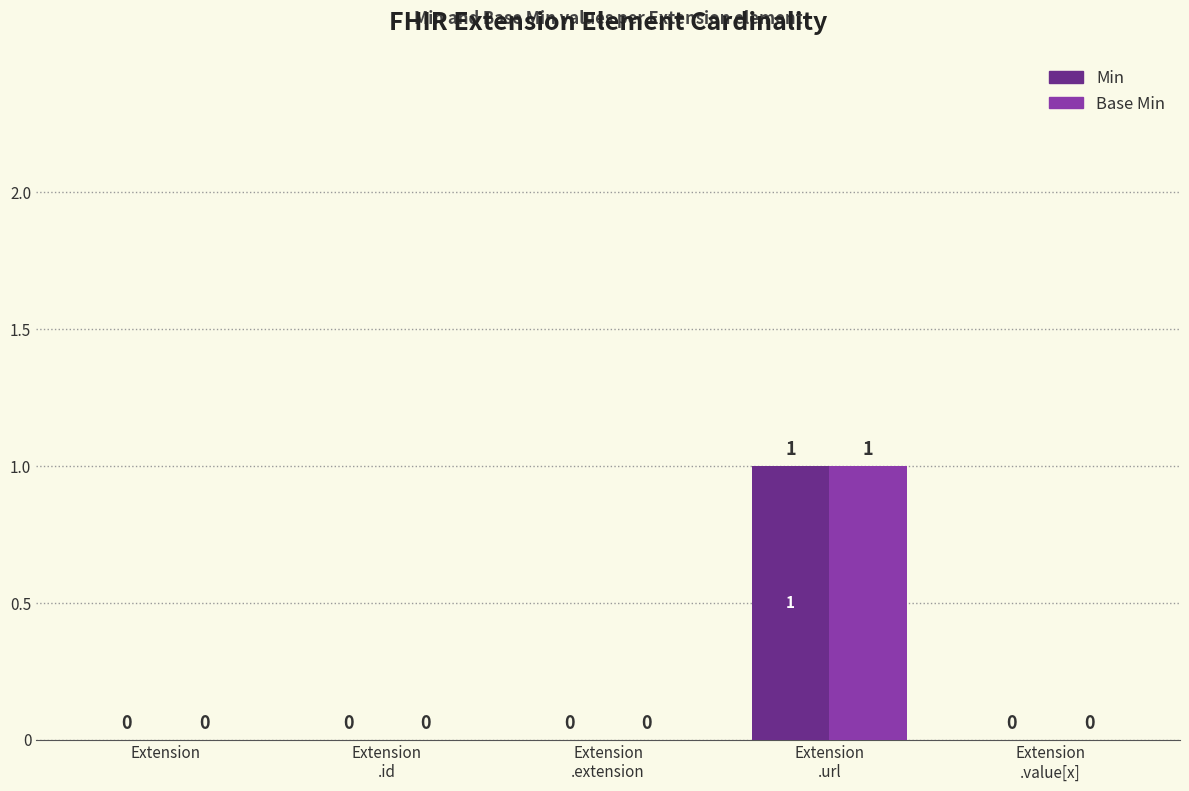

At which category is the sum across all series the highest?

Extension
.url